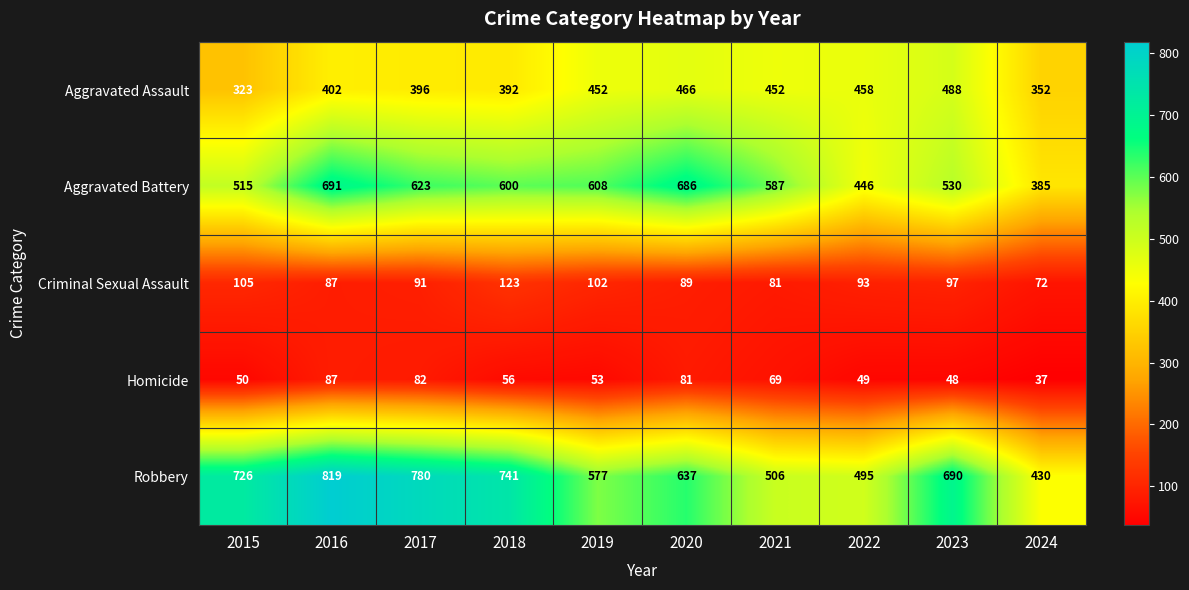

How many data points does each series have?

10